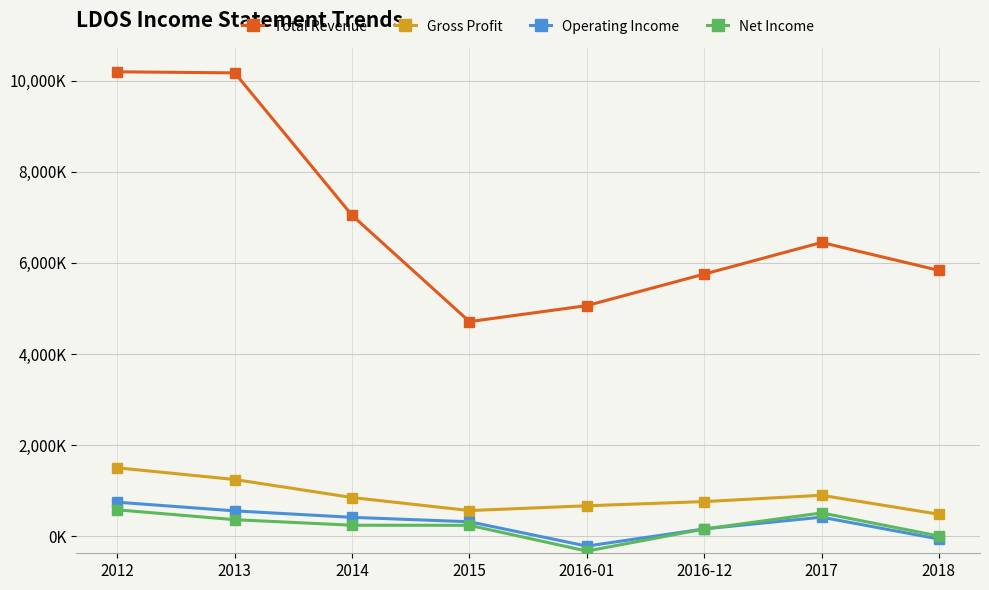

Between which two adjacent categories do Net Income and Operating Income first intersect?

2016-12 and 2017